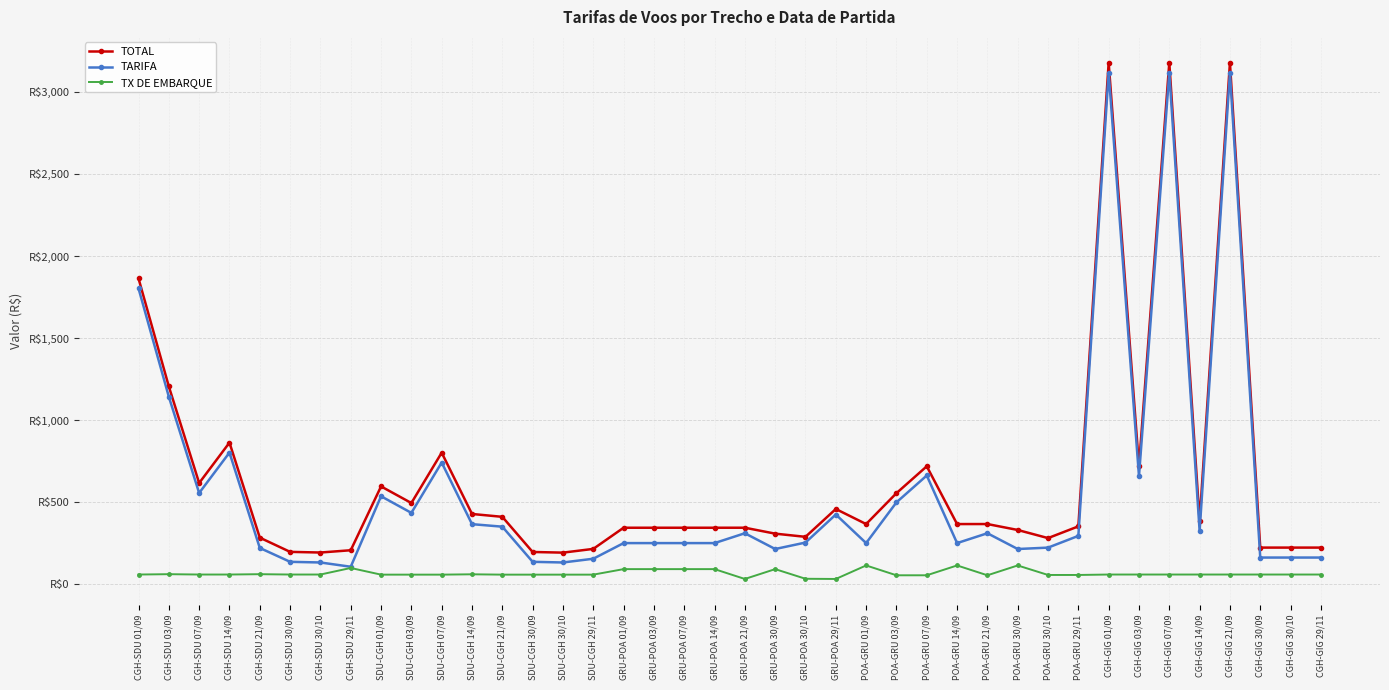

What is the sum of all TARIFA values?

23532.0